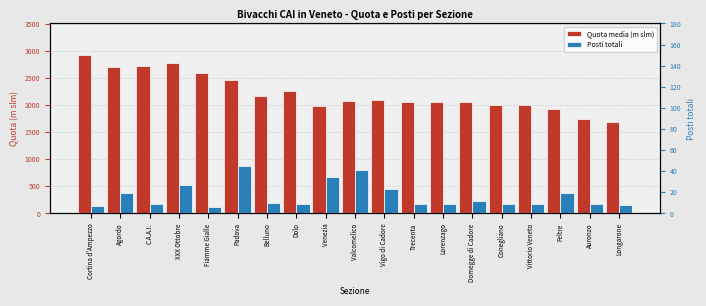

At which label is Posti totali closest to 25?

XXX Ottobre